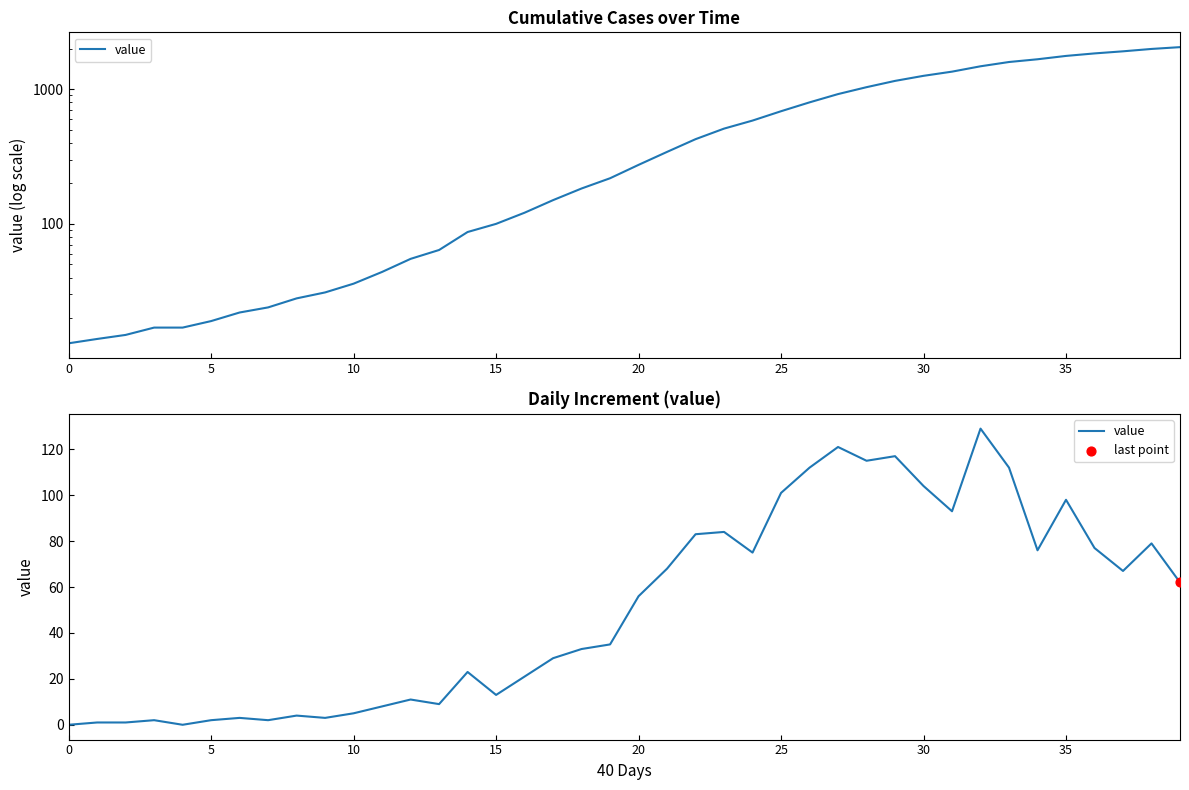

What is the ratio of the value at 14 to the value at 28?

0.2